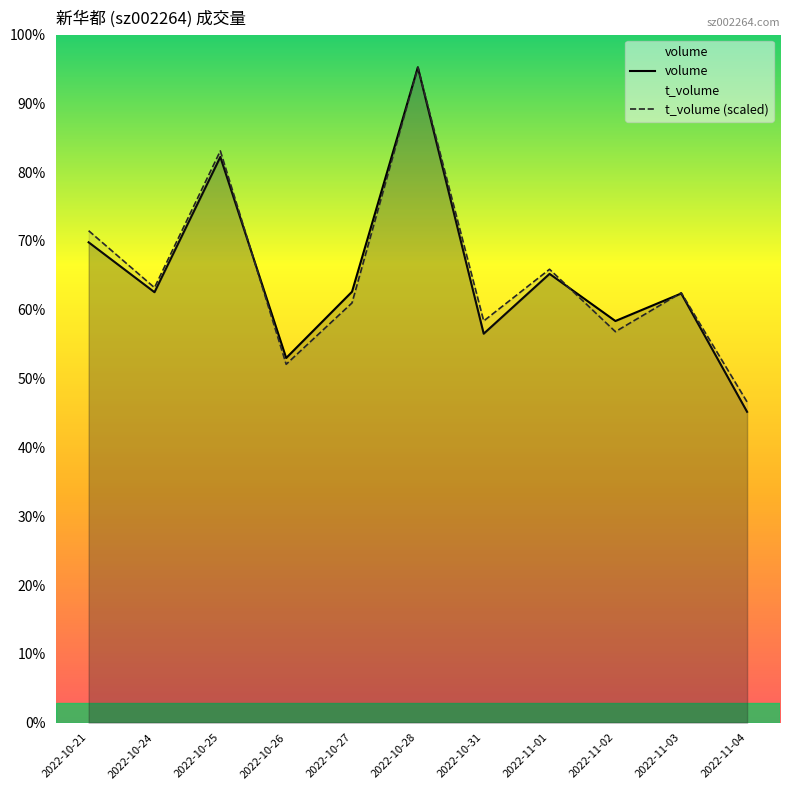

Which has a higher value, 2022-10-25 or 2022-11-04?

2022-10-25